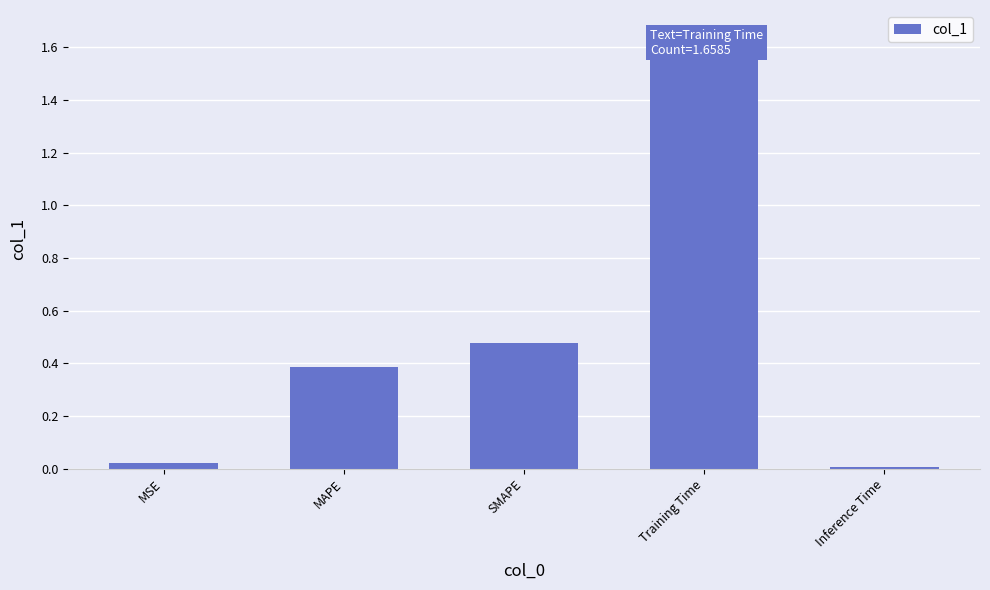

What is the label of the 5th bar from the right?

MSE